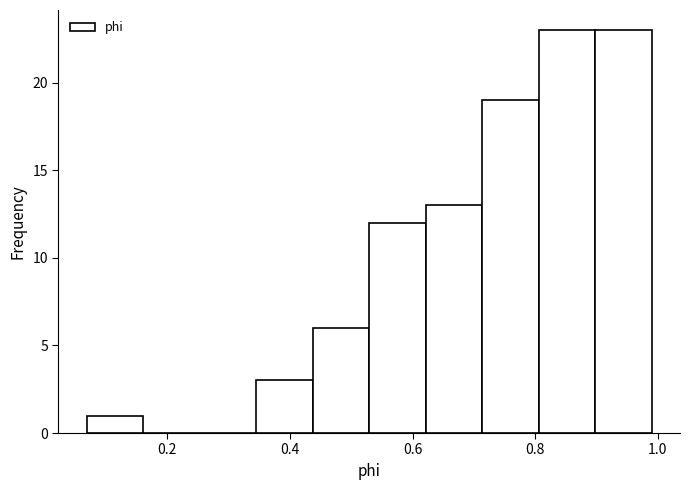

Reading left to right, transcribe this chart: for each bar, give the range it covers on the x-axis and its height. Neither the bar edges nor the heights are printed on the chart, so give them approximately, as read against the axes.

0.06 to 0.16: 1
0.16 to 0.26: 0
0.26 to 0.34: 0
0.34 to 0.44: 3
0.44 to 0.52: 6
0.52 to 0.62: 12
0.62 to 0.72: 13
0.72 to 0.80: 19
0.80 to 0.90: 23
0.90 to 1.00: 23